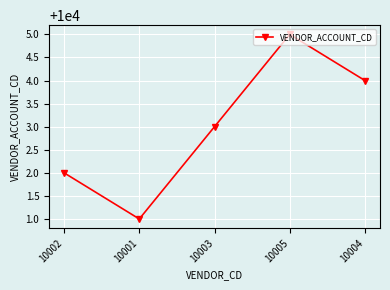

Count the number of categories in the chart.

5